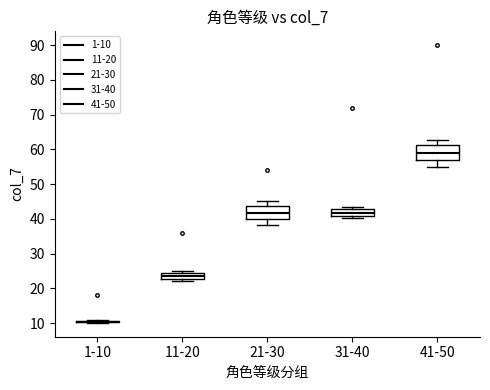

Where does the median line of the box for 41-50 sit on the y-axis? The values are not printed on the chart, so give them approximately, as read against the axis.

59